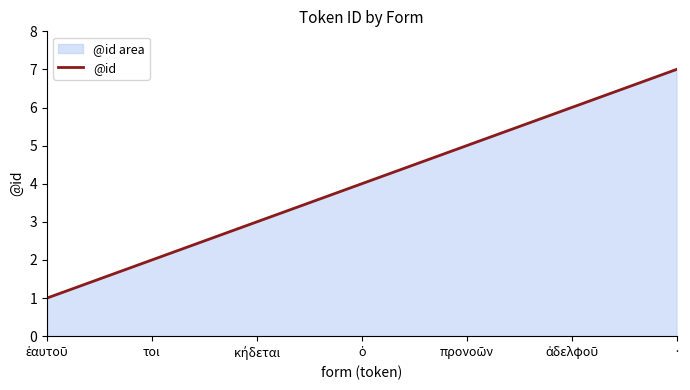

What is the difference between the maximum and minimum values?

6